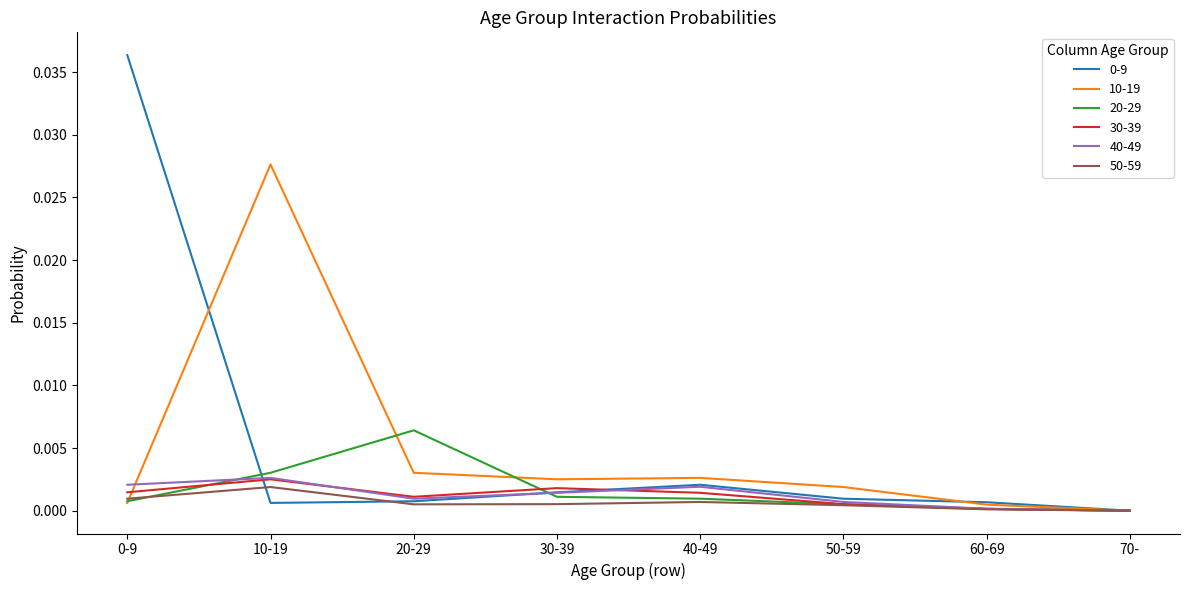

The value of 40-49 at 50-59 is 0.0. True or false?

True